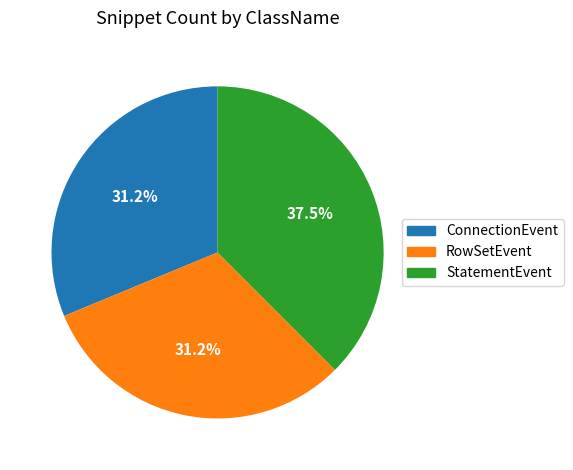

What is the largest slice in the pie chart?

StatementEvent